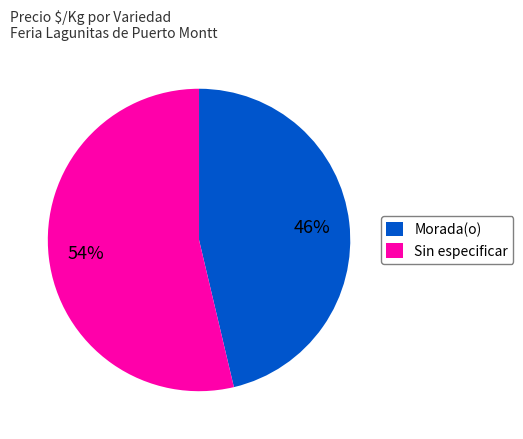

Do Morada(o) and Sin especificar together represent more than half of the pie?

Yes